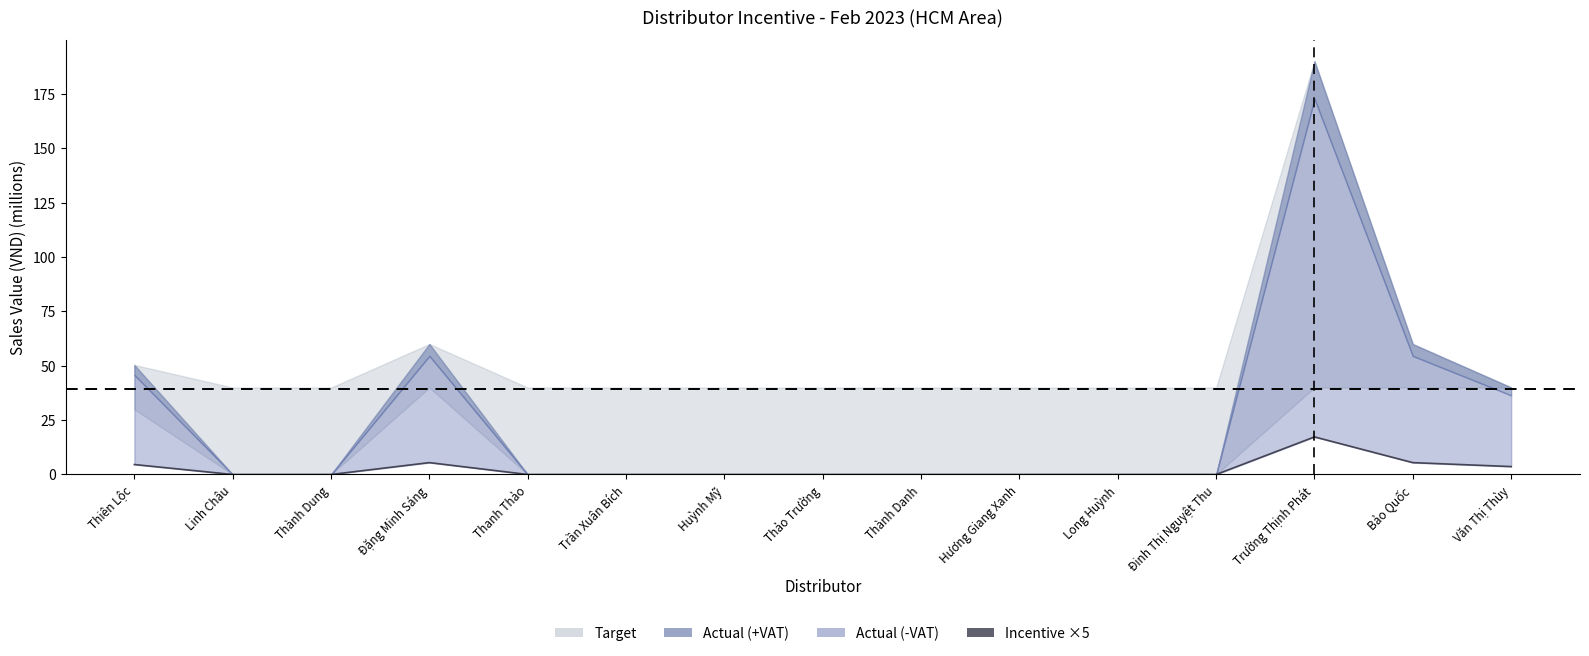

Which label corresponds to the largest value in the chart?

Trường Thịnh Phát